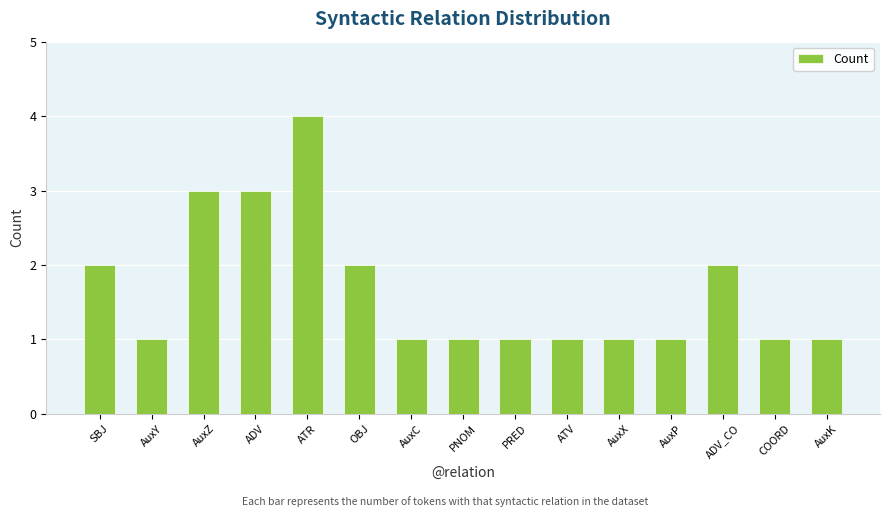

Does the chart contain any negative values?

No